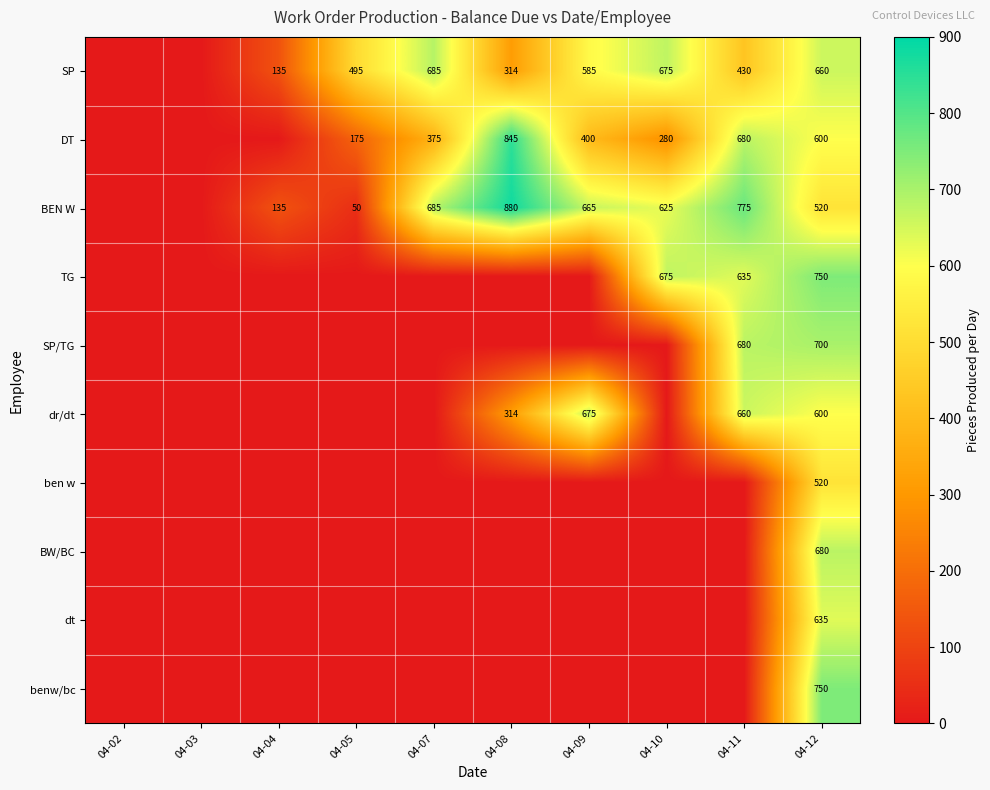

Is it true that BEN W equals 135 at 04-04?

True